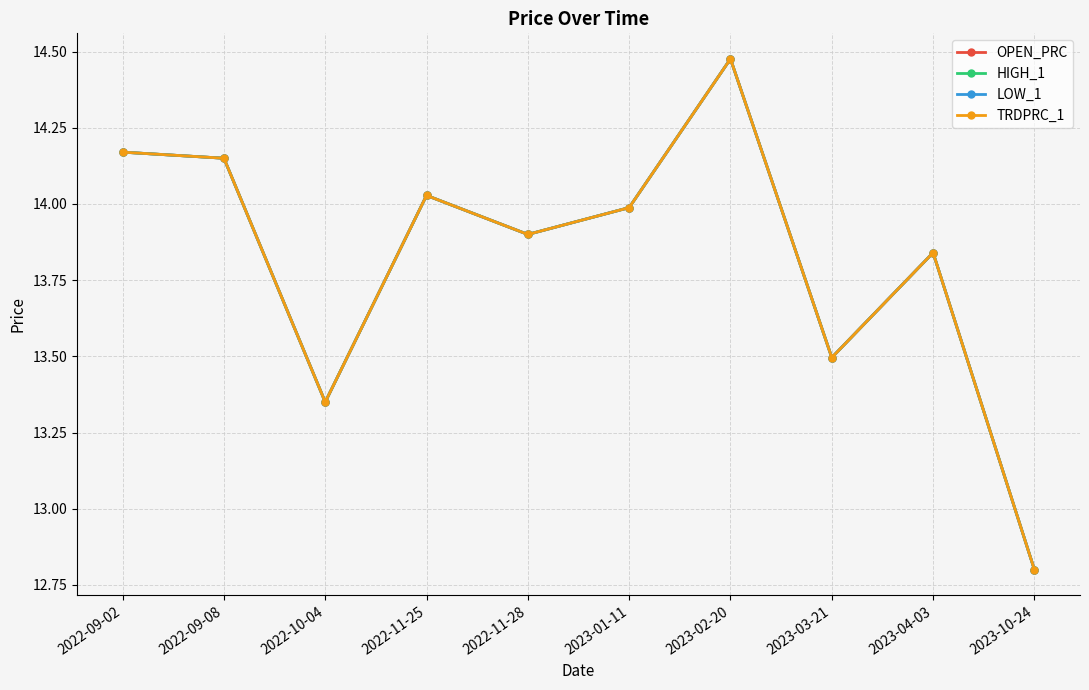

What is the maximum value for TRDPRC_1?

14.5